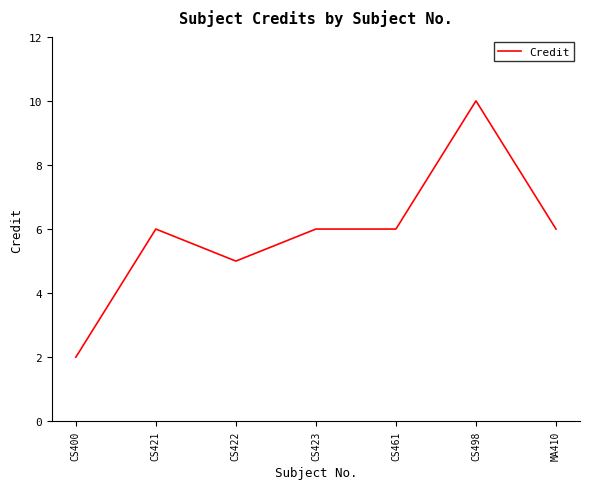

True or false: the data shows 6 at CS421.

True